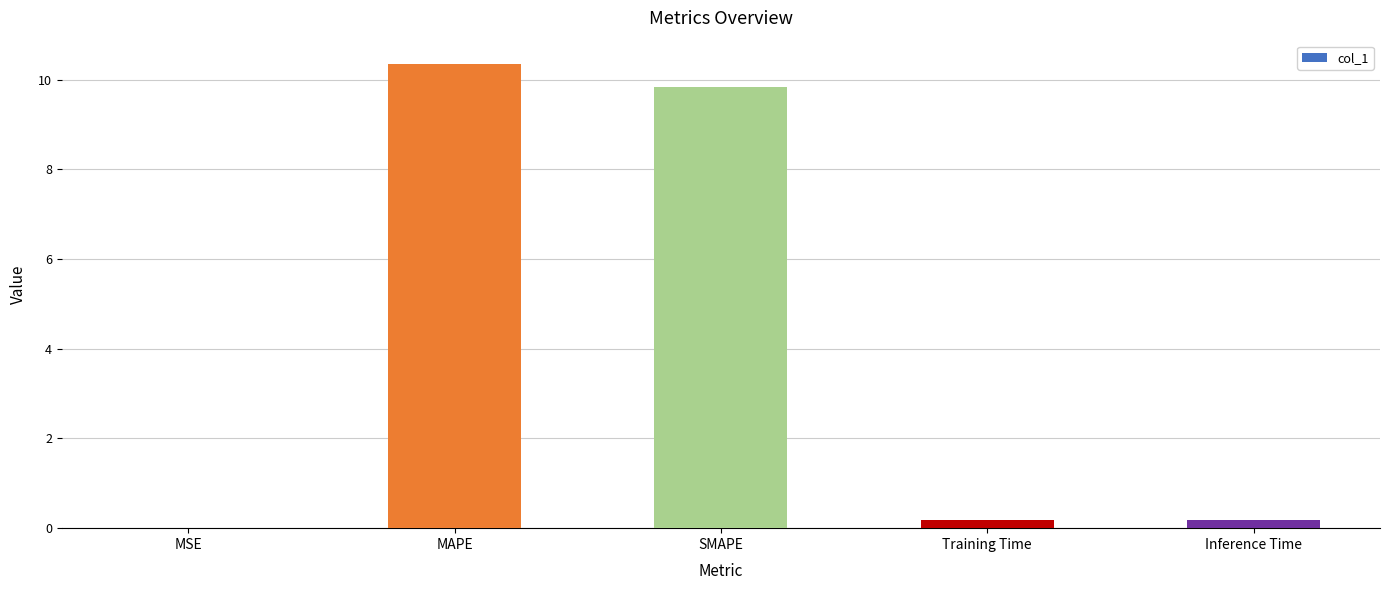

What is the sum of all values?

20.6